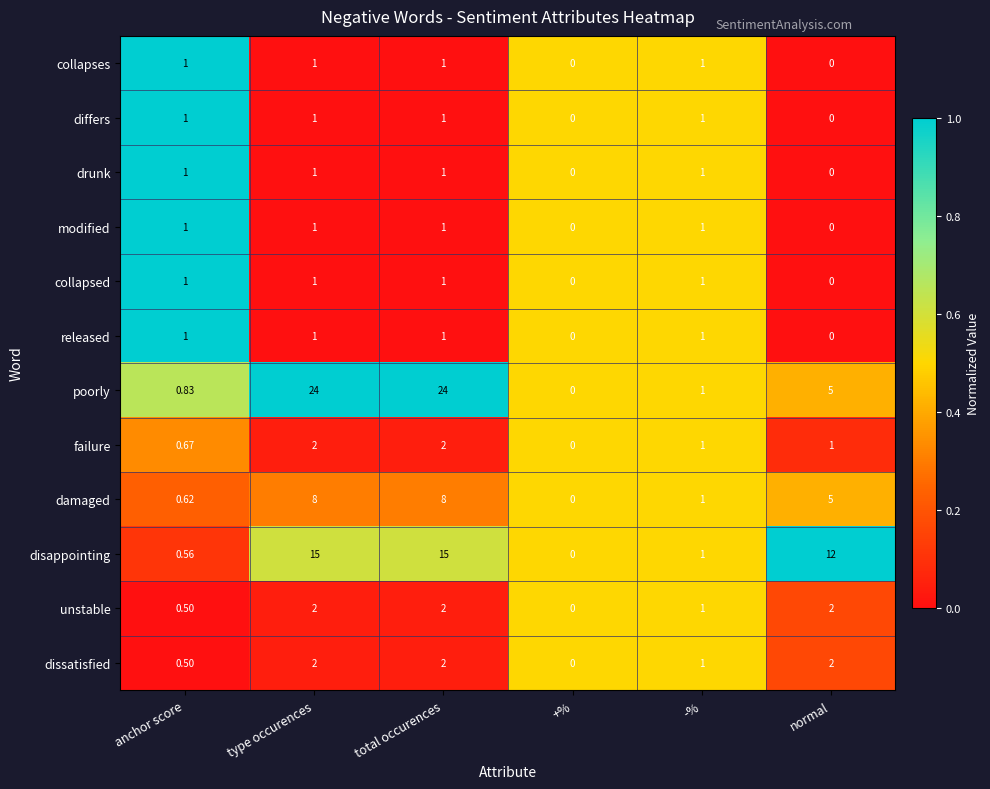

Where does the disappointing series first go above 12?

type occurences